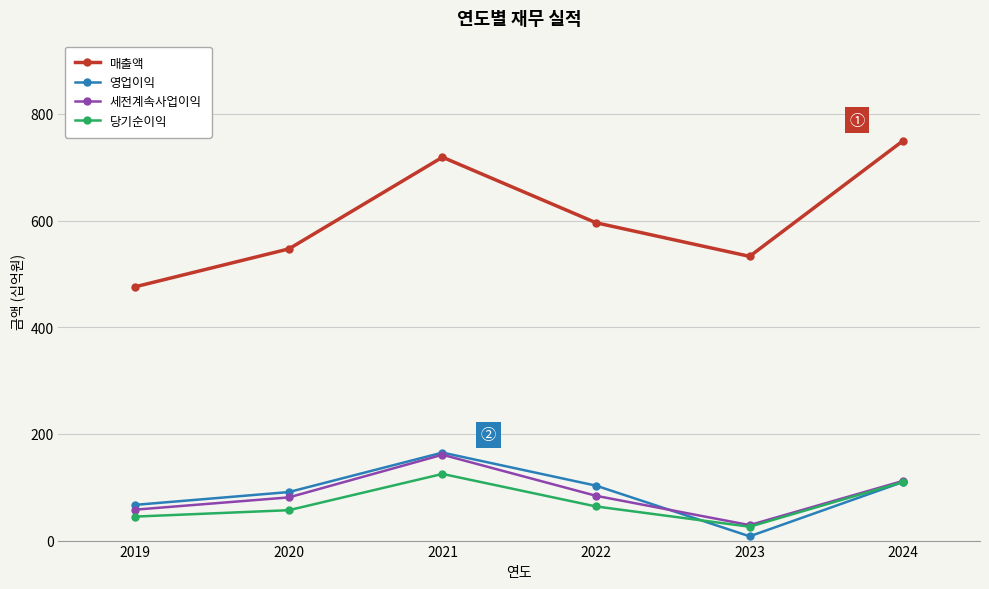

What value does the 당기순이익 series have at 2019?

45